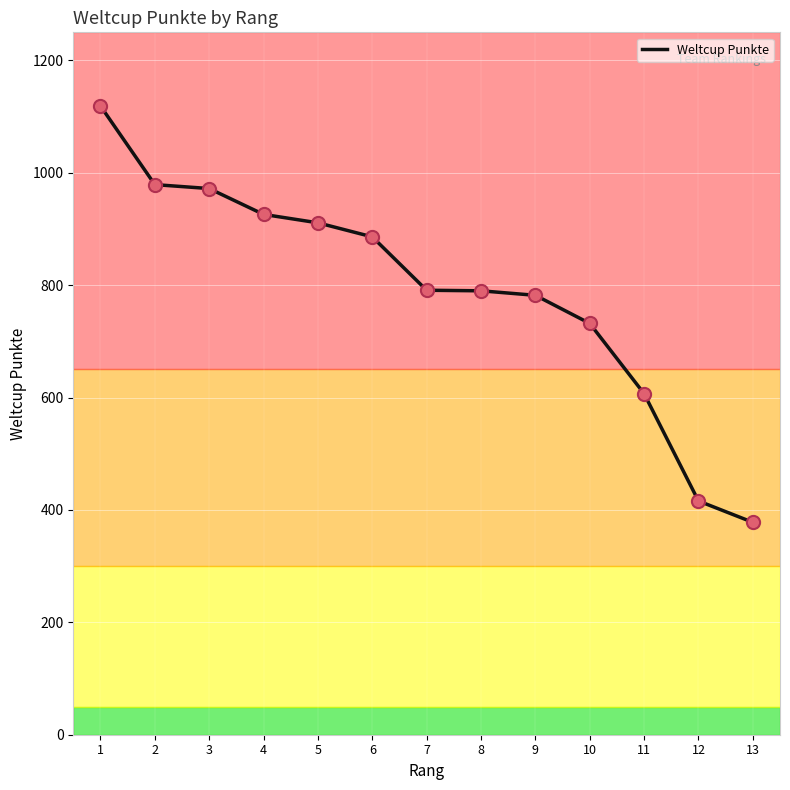

Approximately how many times larger is the value at 2 compared to 3?

1.0